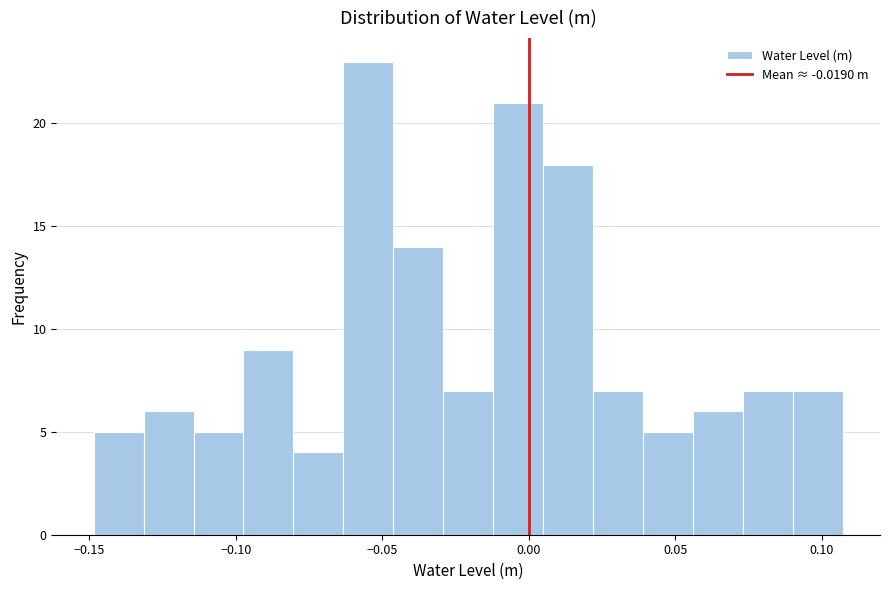

Around what value on the x-axis is the tallest bar? Give the approximate position of its centre, as read against the axis.

-0.055